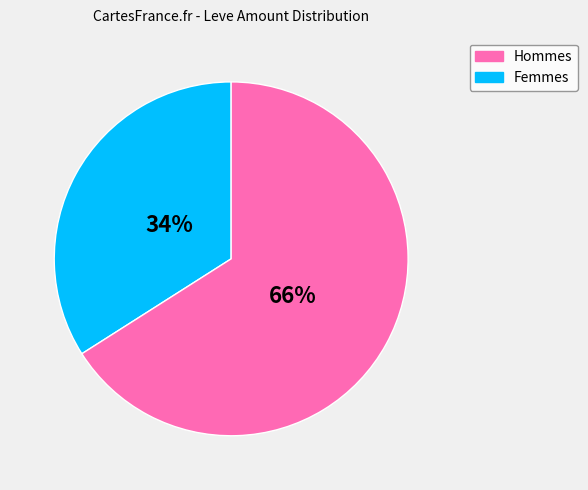

Does any single category account for the majority?

Yes